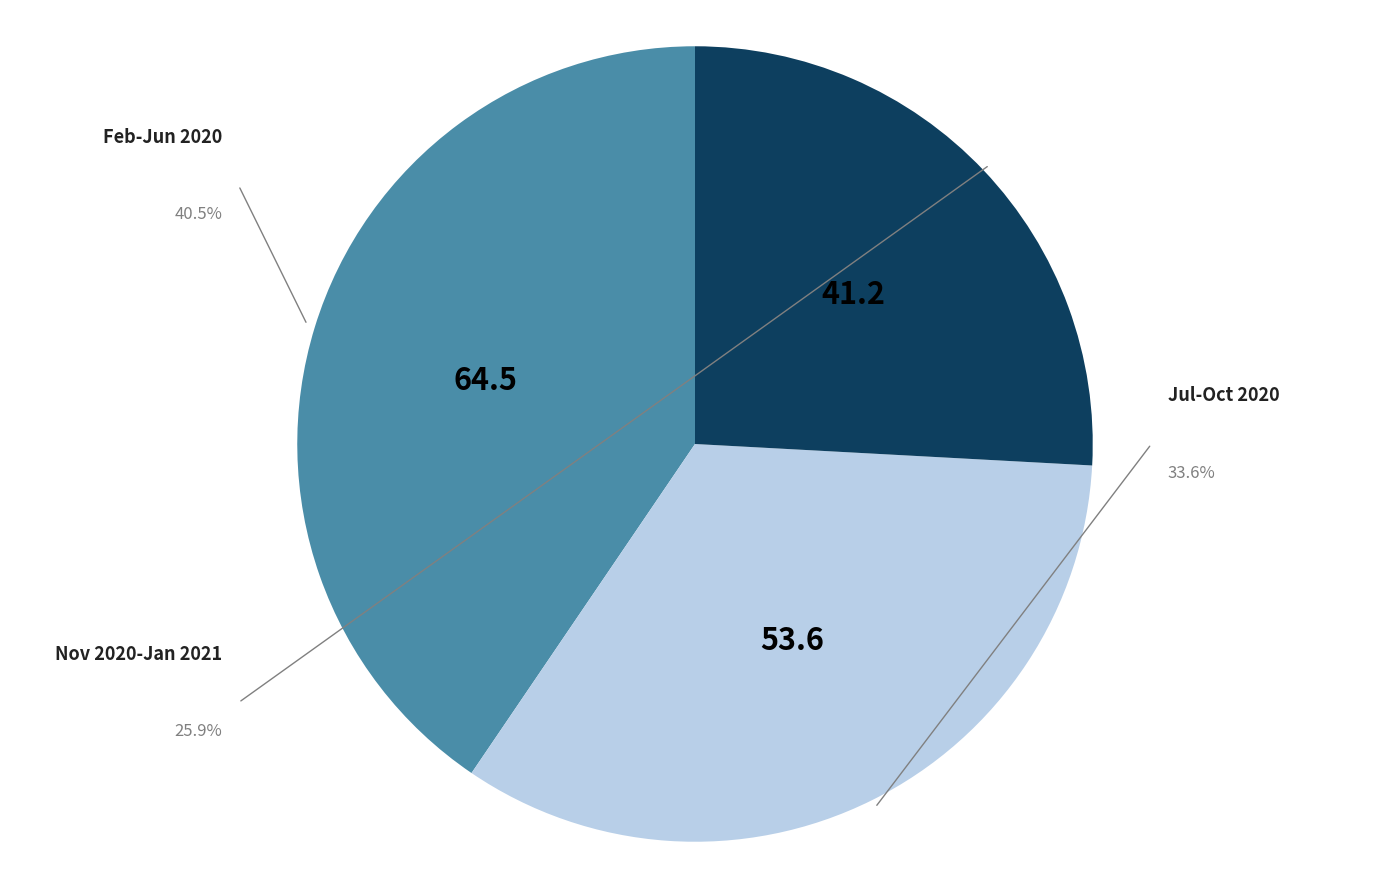

Is the sum of 2020-09-20 and 2021-01-21 greater than half?

No